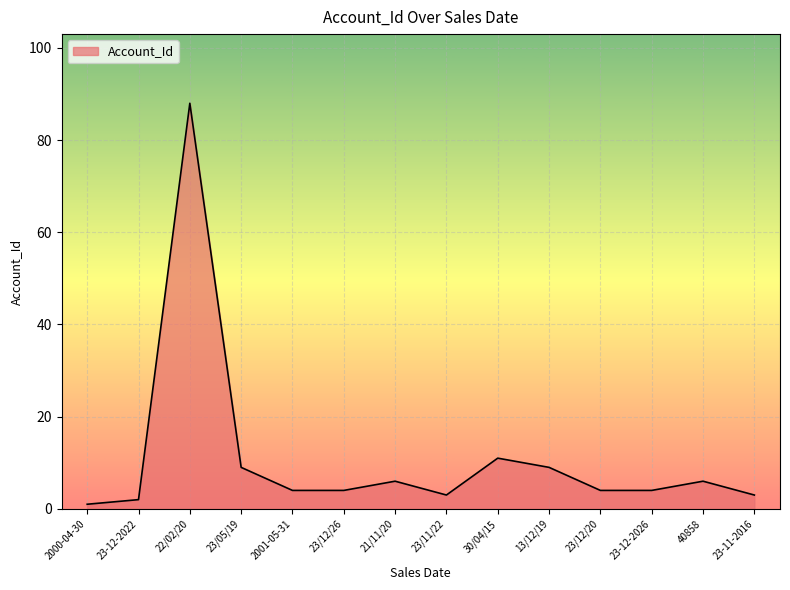

Which label corresponds to the largest value in the chart?

22/02/20